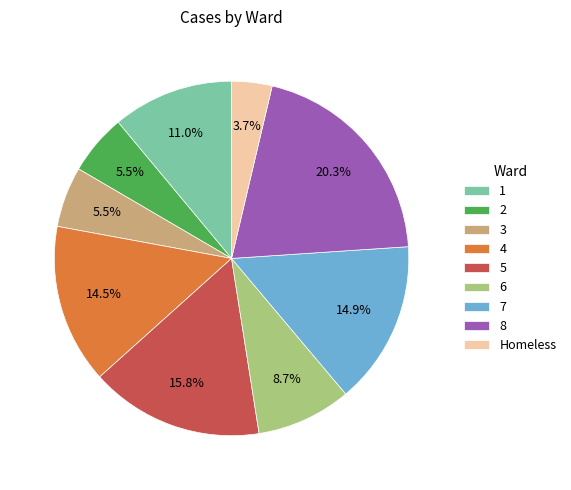

What is the ratio of the value at 1 to the value at 2?

2.0